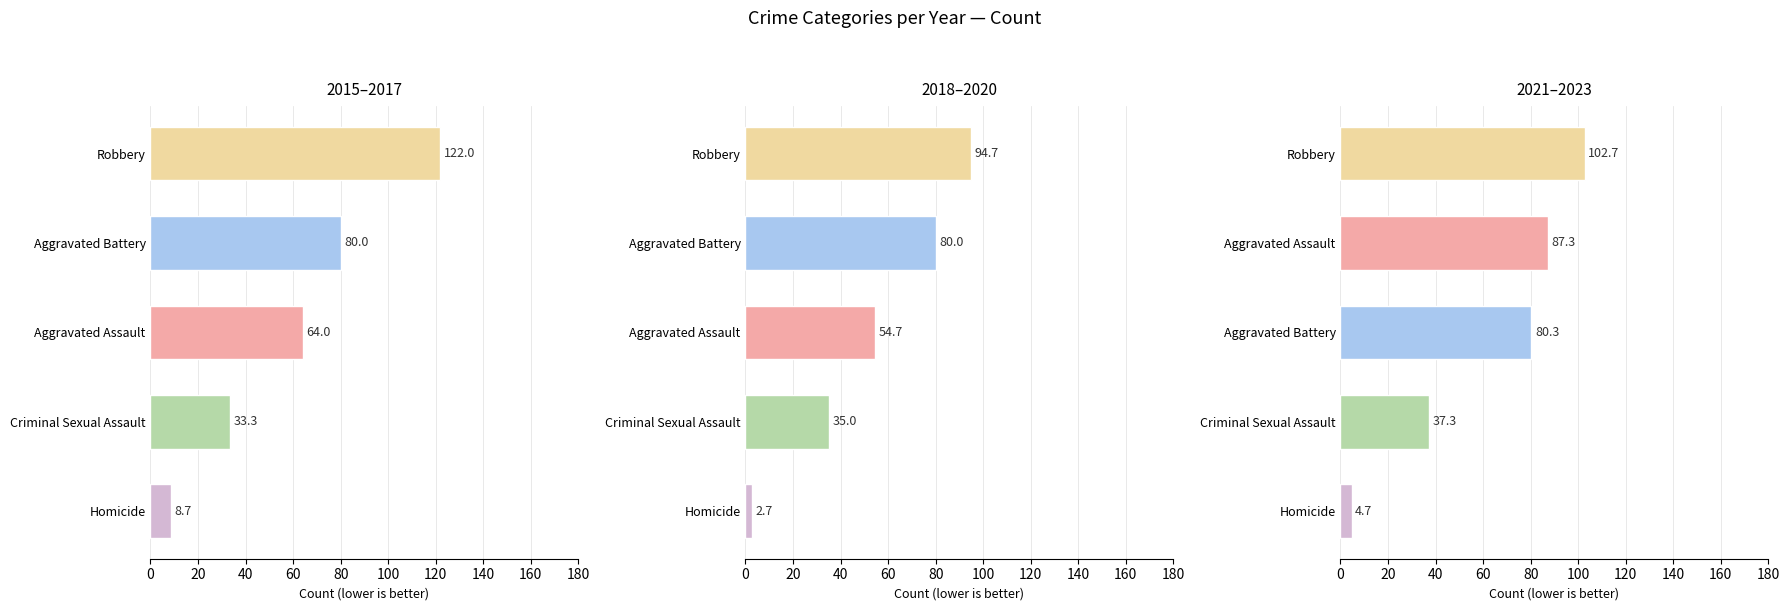

What are all the series names shown in the legend?

Aggravated Assault, Aggravated Battery, Criminal Sexual Assault, Robbery, Homicide